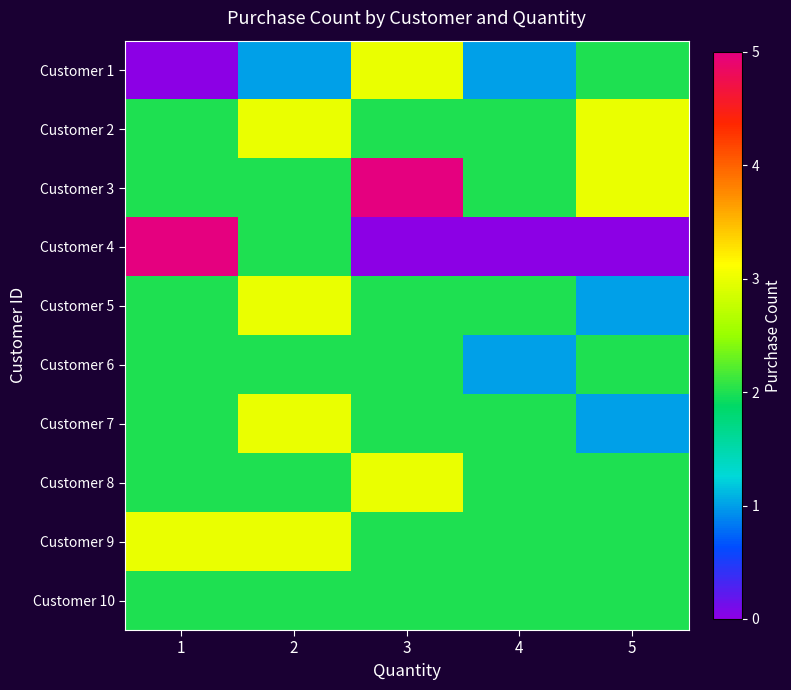

Which series has the largest total across all categories?

Customer 3